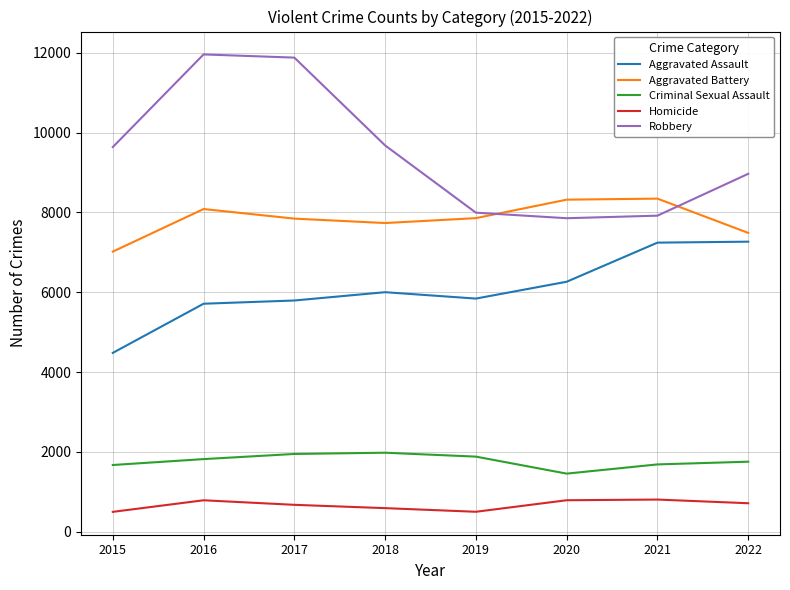

Which series changed the most between 2015 and 2017?

Robbery